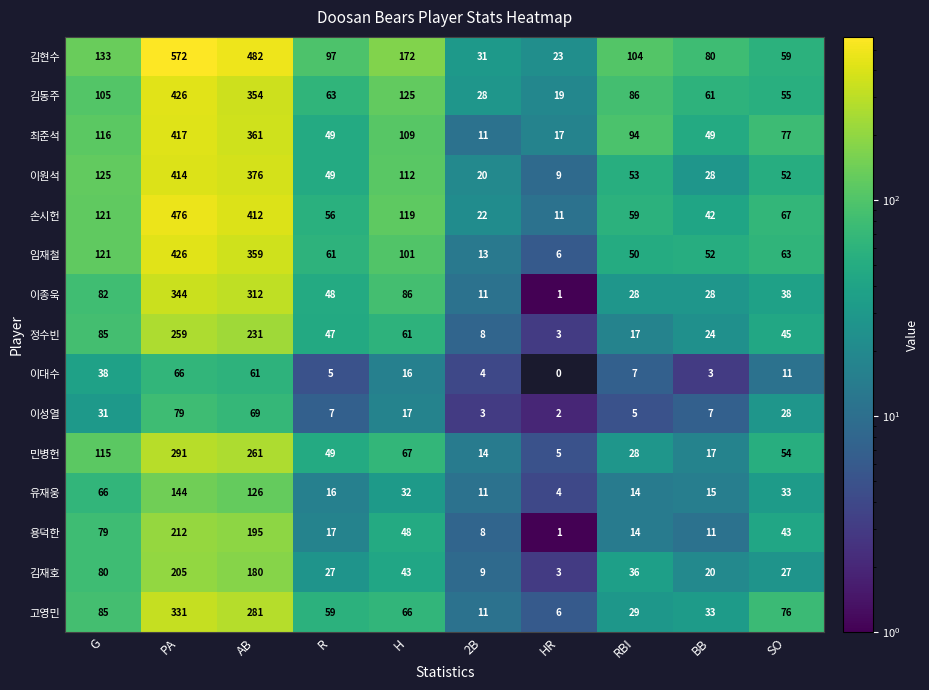

Which category has the highest value across all series?

PA